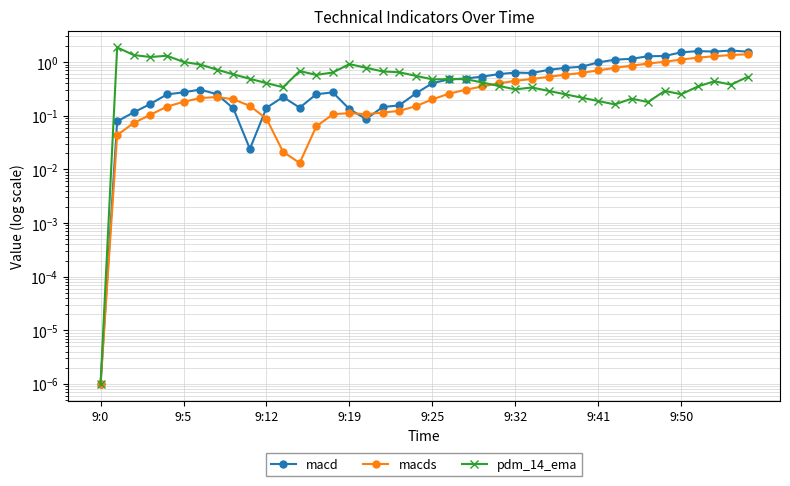

In macd, how many points are lower than both neighbors (excluding endpoints)?

5